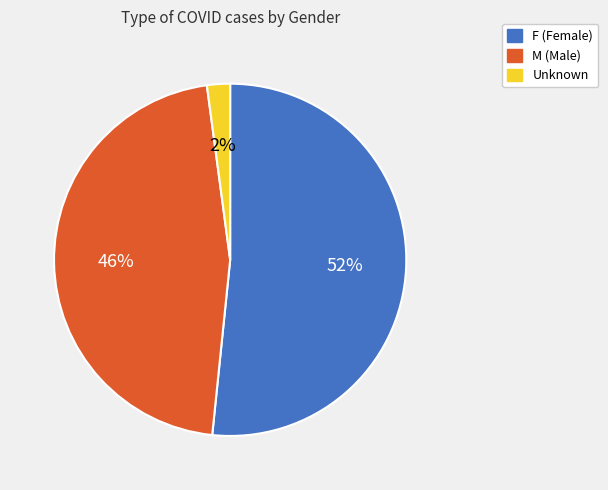

Approximately how many times larger is the value at M compared to F?

0.9